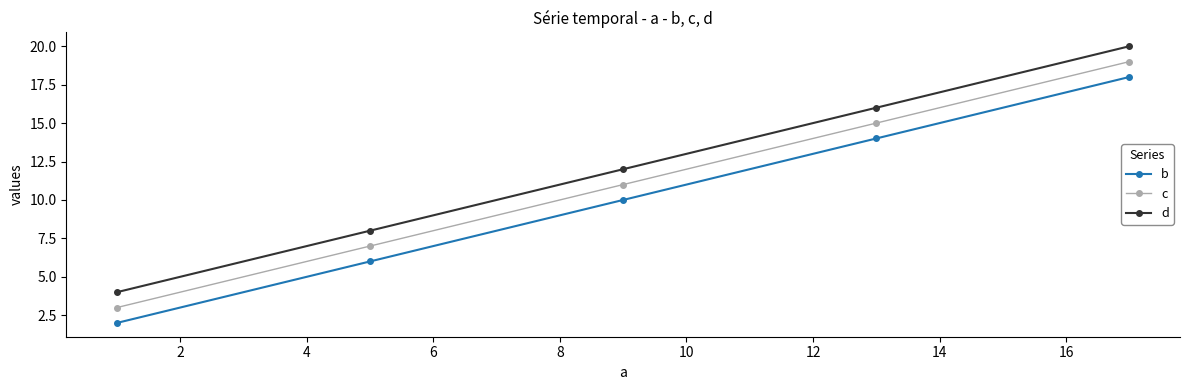

True or false: c and b cross at least once.

False